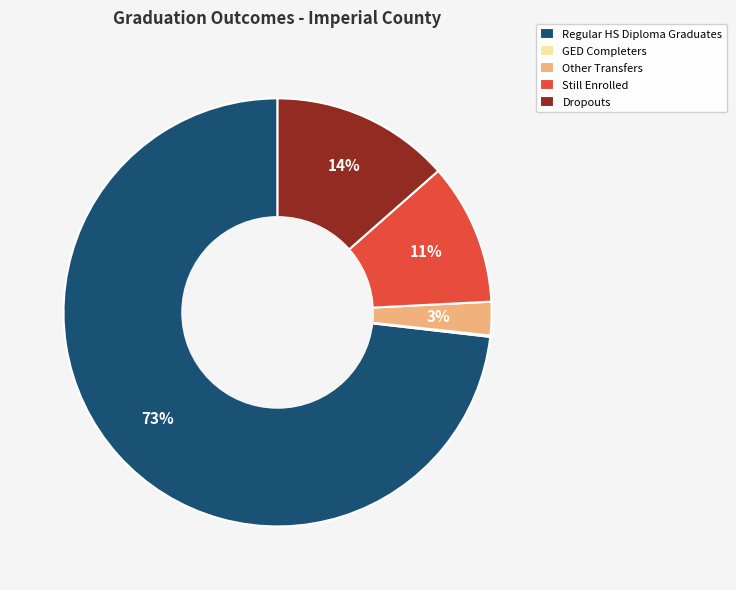

The Dropouts slice represents 27% of the pie. True or false?

False